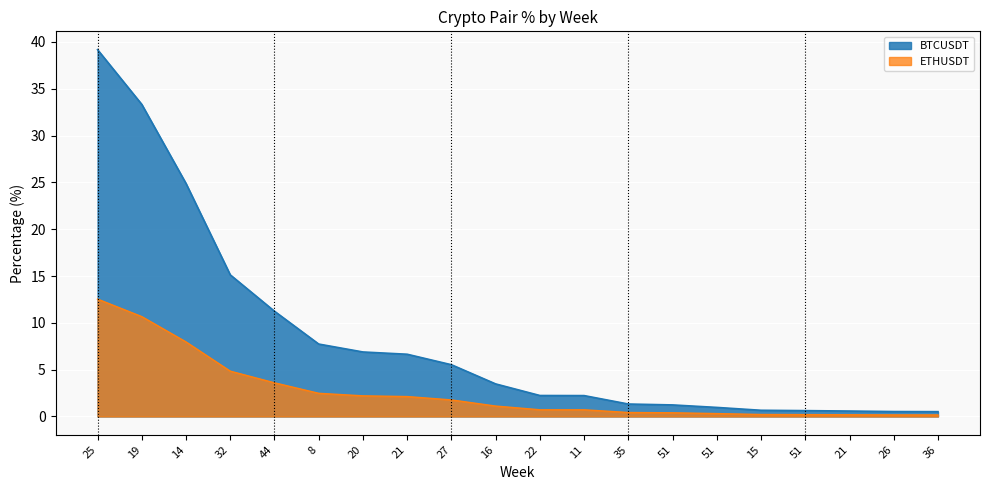

True or false: BTCUSDT and ETHUSDT intersect in this chart.

False